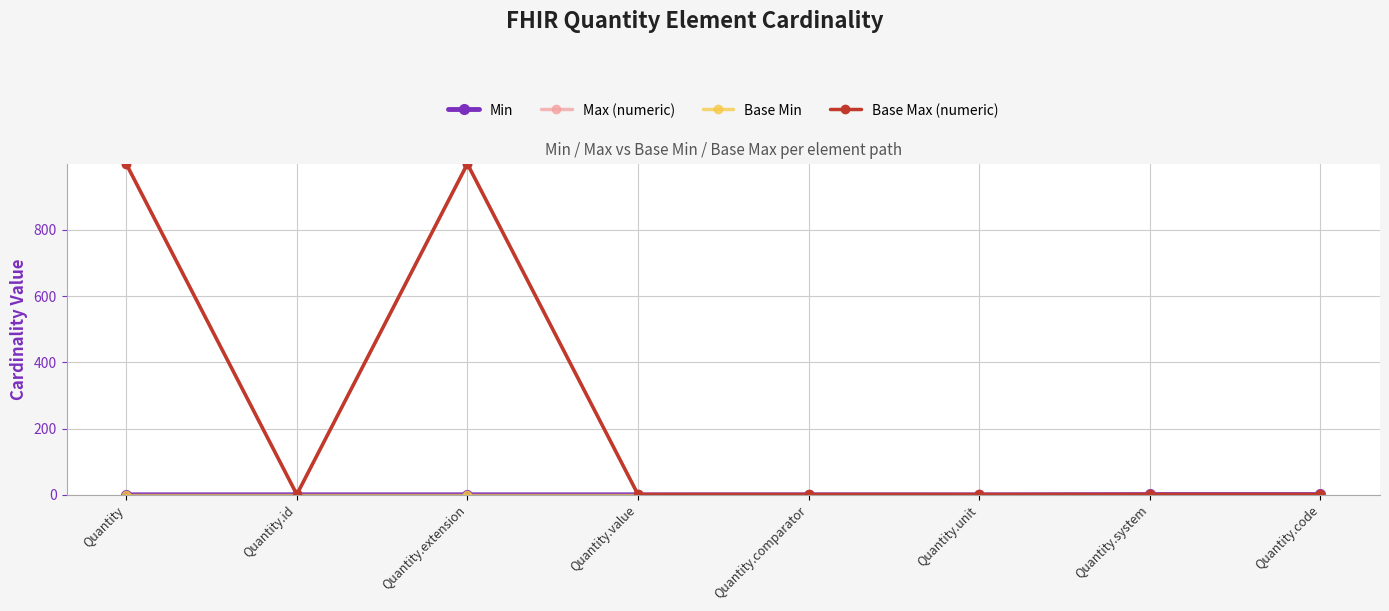

What is the total value across all series at Quantity.code?

3